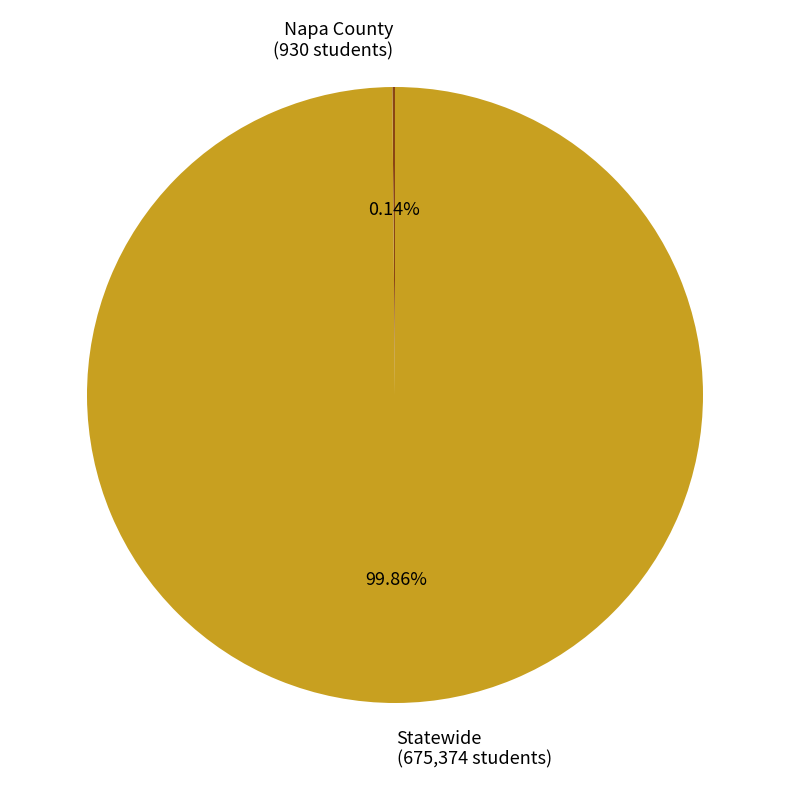

Does Statewide (675,374 students) represent more than half of the total?

Yes